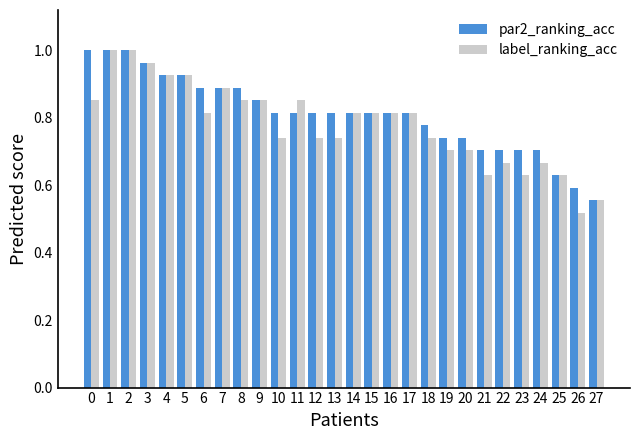

Is the value of par2_ranking_acc at 10 greater than the value of label_ranking_acc at 22?

Yes